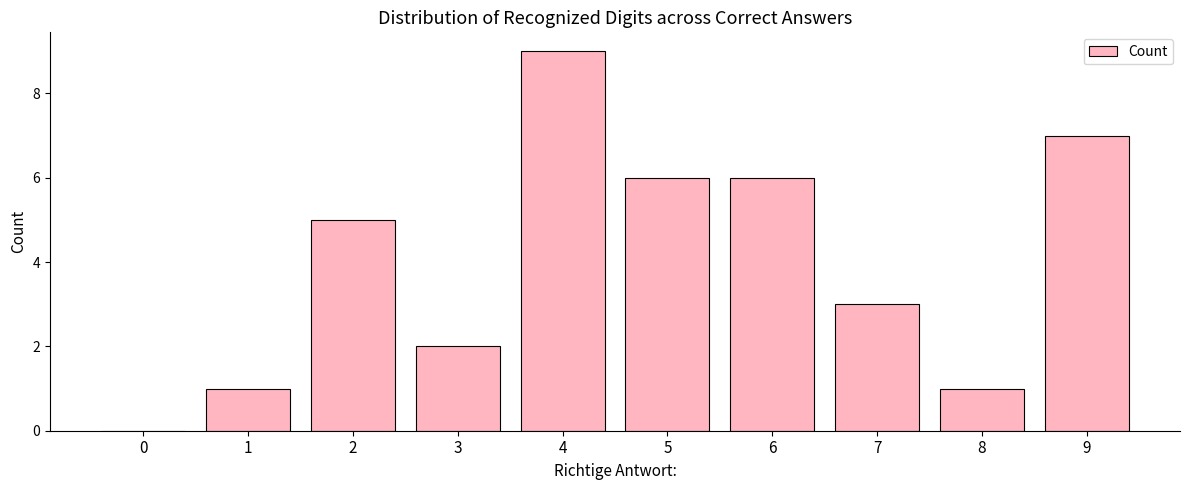

Approximately how many times larger is the value at 3 compared to 6?

0.3